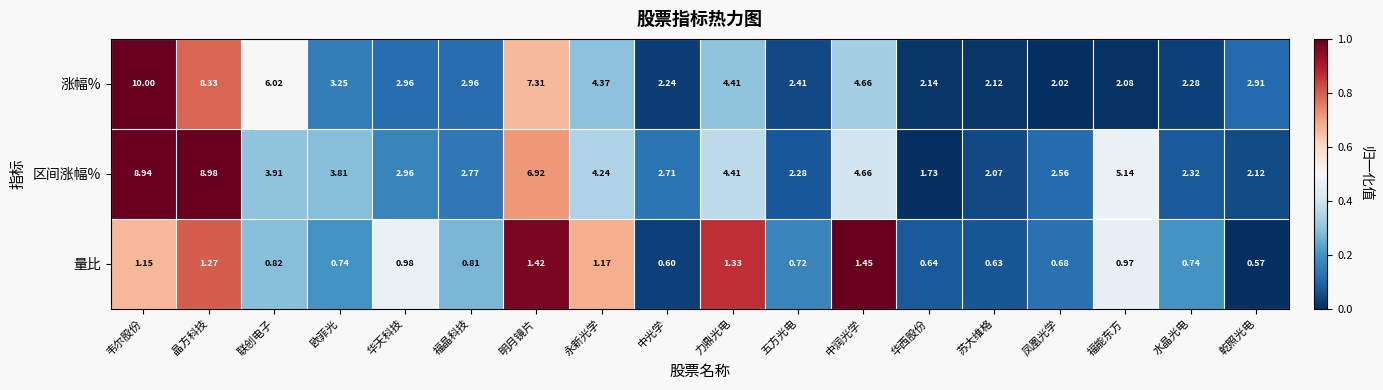

What is the total value across all series at 五方光电?

5.4